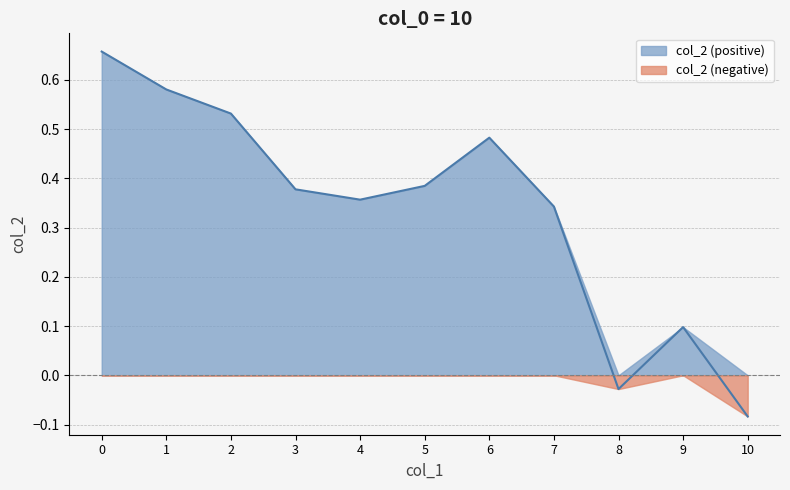

True or false: the data shows 0.7 at 5.

False